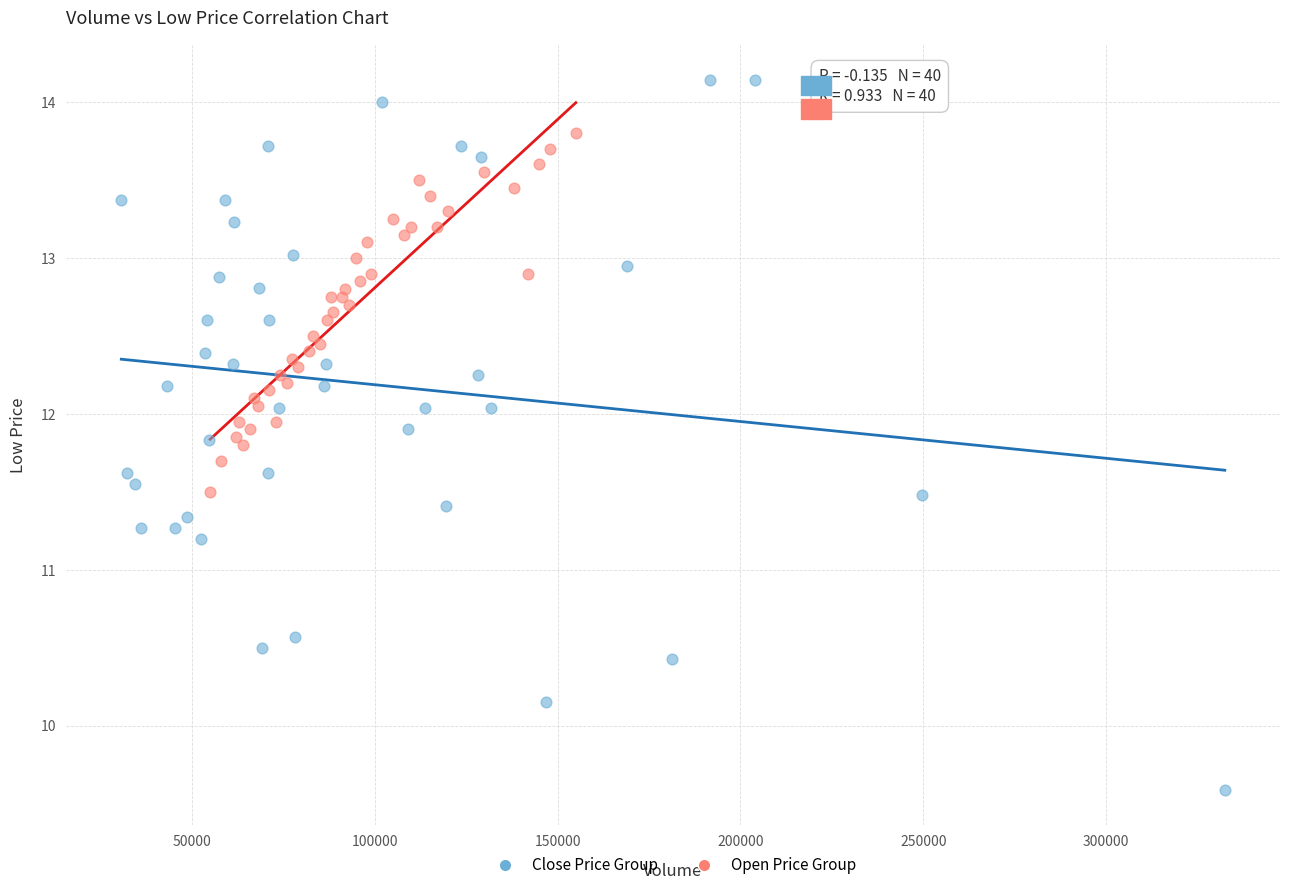

Which series contains the highest Y value?

Close Price Group